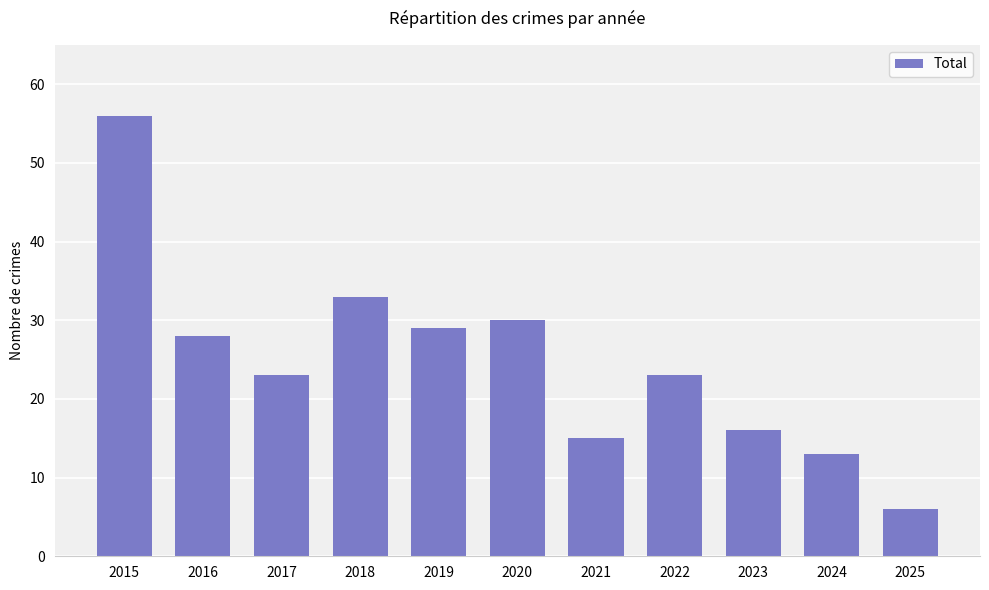

Reading right to left, extract all data points from this chart.

6	13	16	23	15	30	29	33	23	28	56